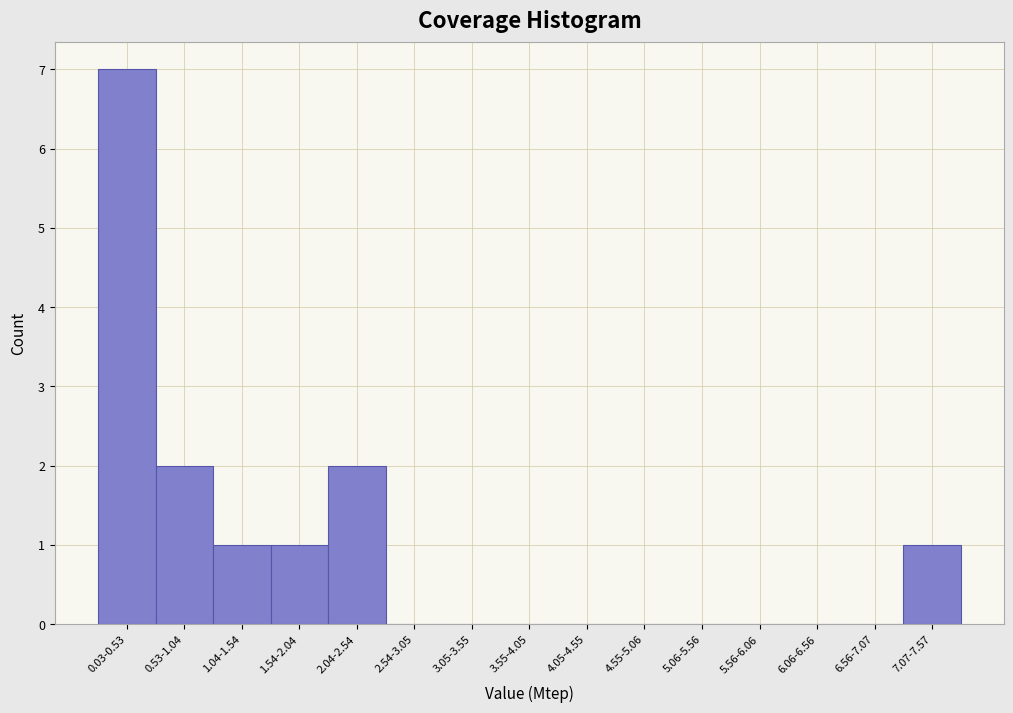

Reading left to right, what are all the values shown in this chart?

0.03-0.53=7	0.53-1.04=2	1.04-1.54=1	1.54-2.04=1	2.04-2.54=2	2.54-3.05=0	3.05-3.55=0	3.55-4.05=0	4.05-4.55=0	4.55-5.06=0	5.06-5.56=0	5.56-6.06=0	6.06-6.56=0	6.56-7.07=0	7.07-7.57=1